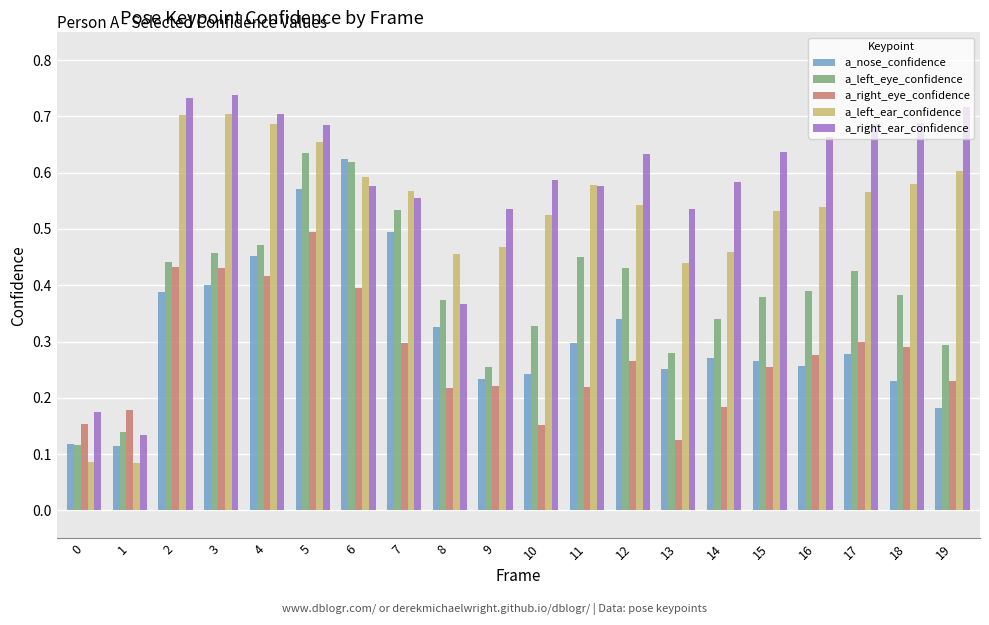

What is the sum of all a_right_ear_confidence values?

11.5